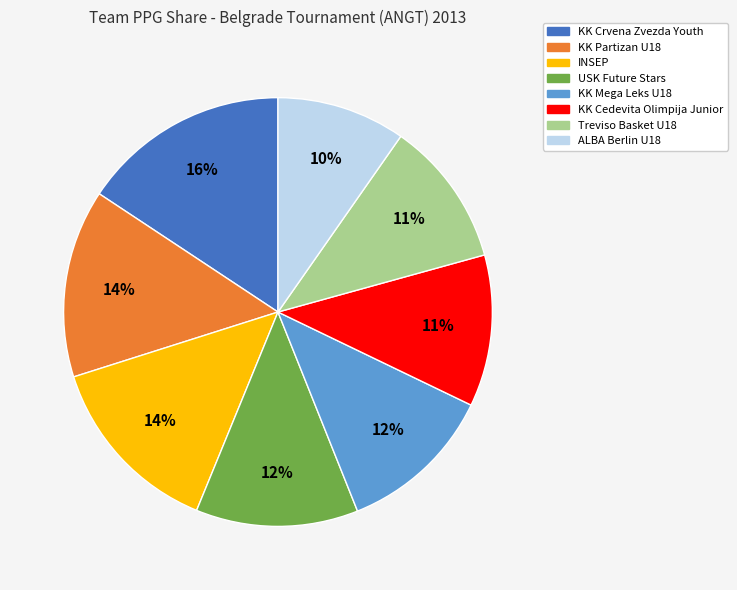

To the nearest percent, what is the difference between the largest and smallest slice percentages?

6%